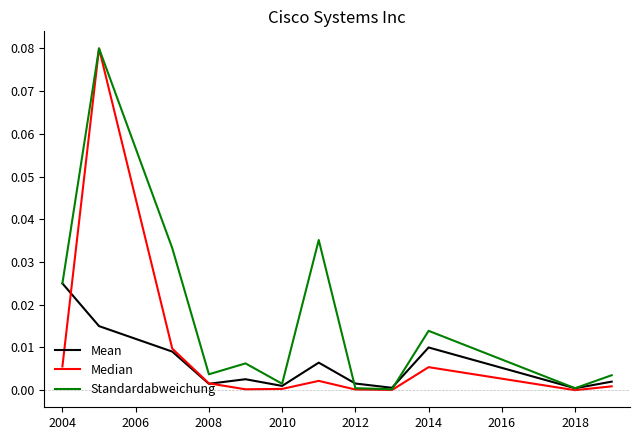

Rank the series by their average value, from lowest to highest.

Mean, Median, Standardabweichung